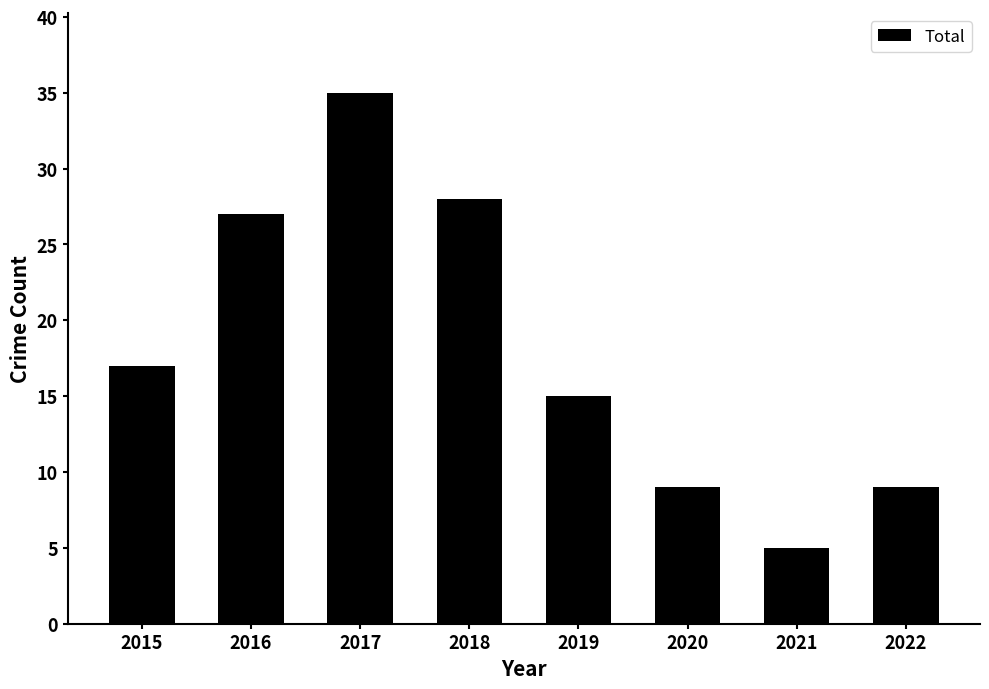

At which category does the chart reach its peak across all series?

2017